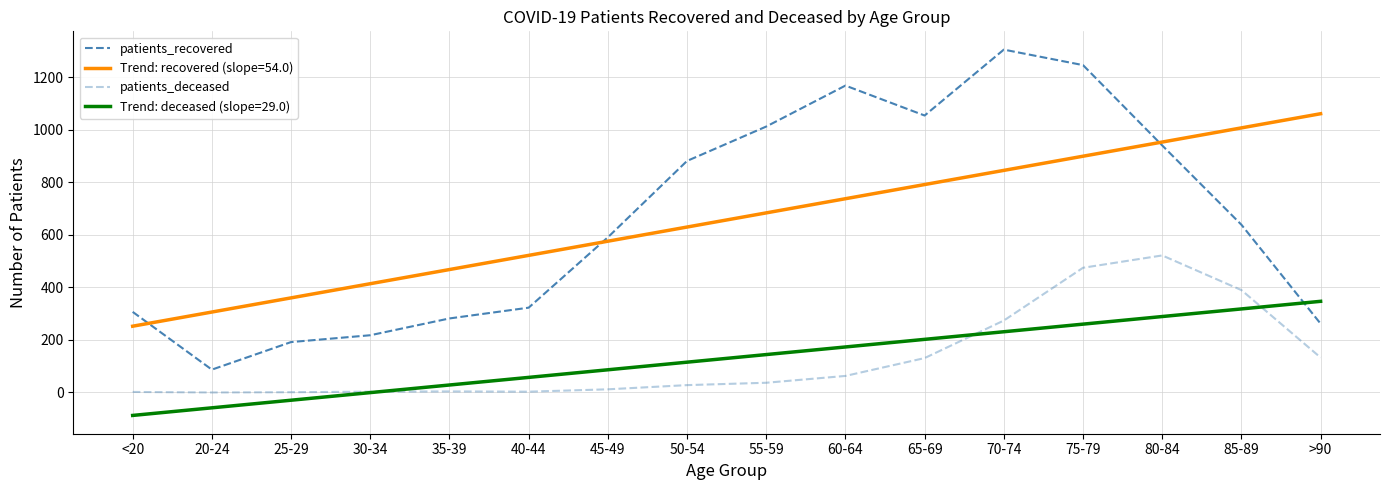

What is the value of the patients_recovered point at the 13th from the left?

1247